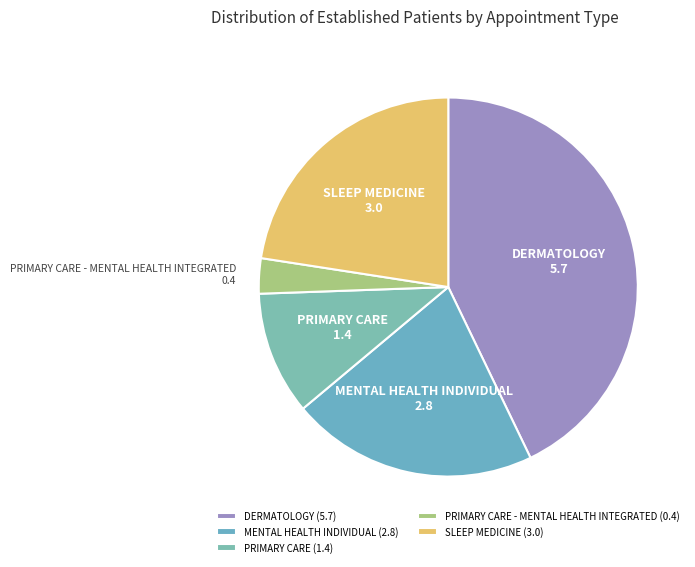

Do DERMATOLOGY and MENTAL HEALTH INDIVIDUAL together represent more than half of the pie?

Yes